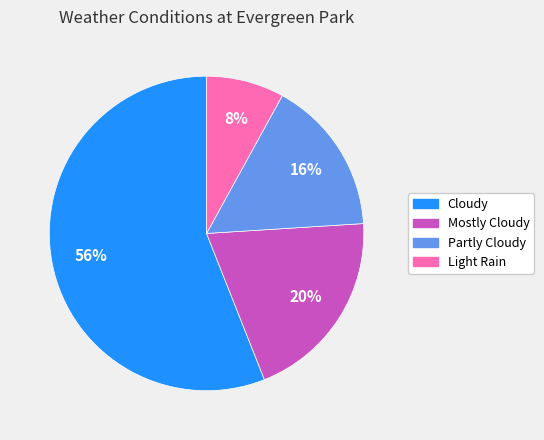

Which category has the biggest portion of the pie?

Cloudy